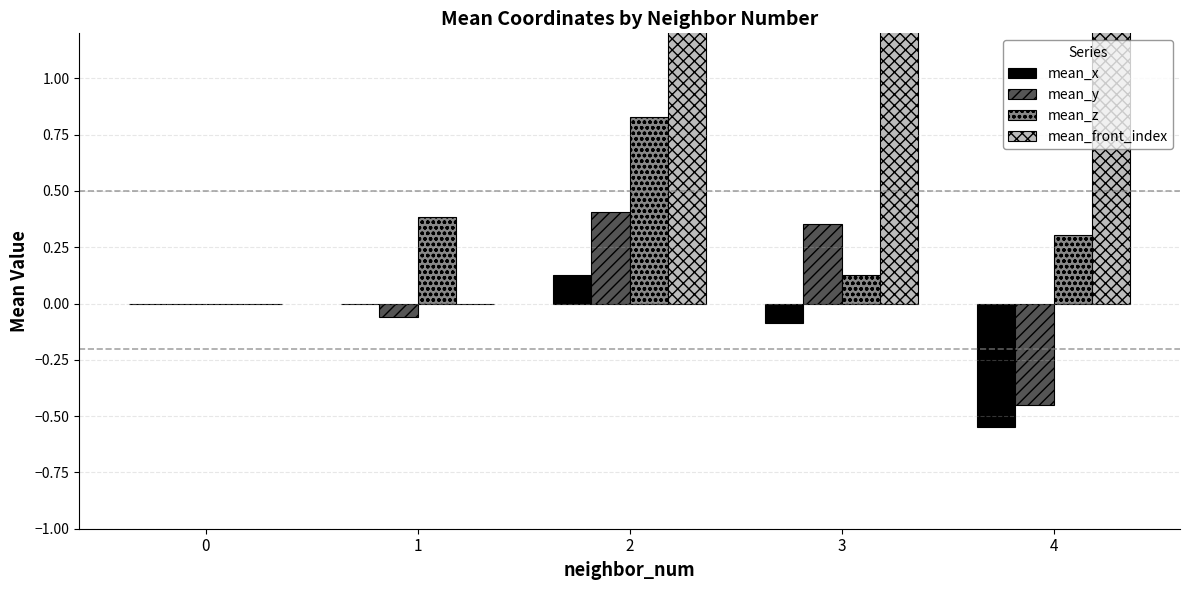

Reading left to right, list all the values displayed in this chart.

mean_x: 0.0	-0.0	0.1	-0.1	-0.5
mean_y: 0.0	-0.1	0.4	0.4	-0.4
mean_z: 0.0	0.4	0.8	0.1	0.3
mean_front_index: 0.0	0.0	2.5	6.5	13.5